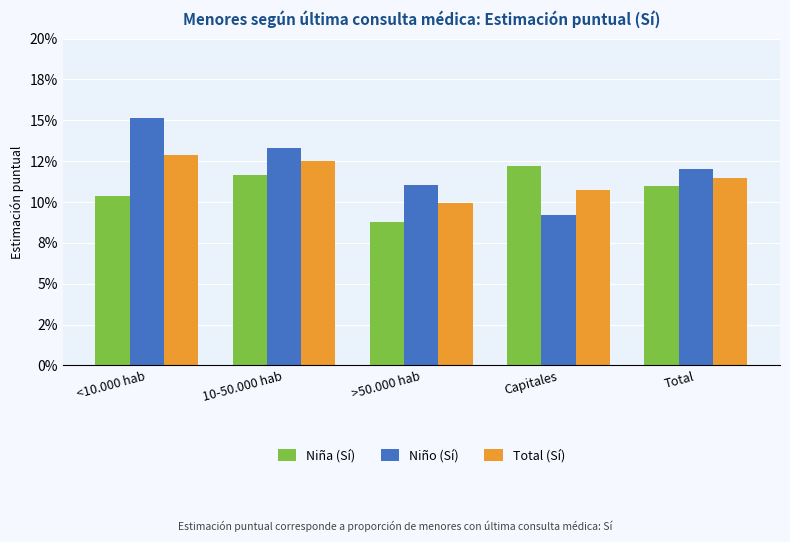

What position from the right is 10-50.000 hab?

4